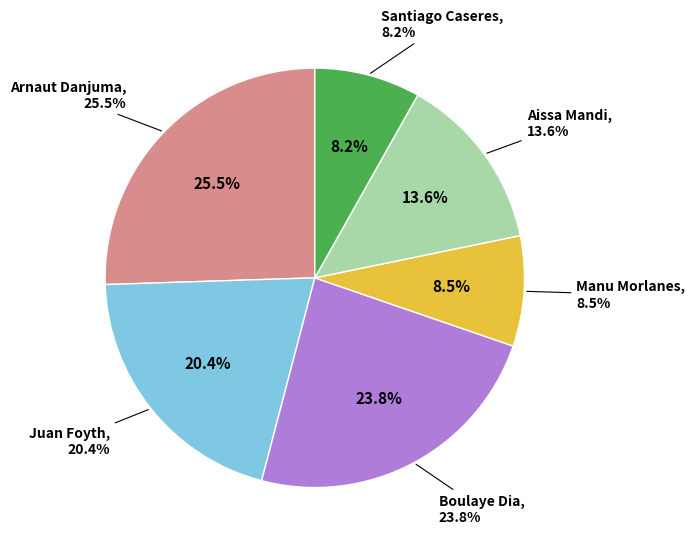

How many slices are in this pie chart?

6